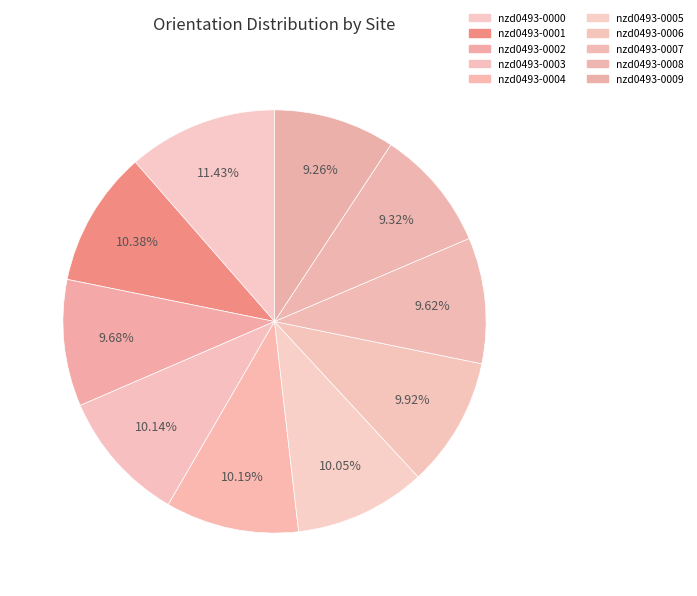

What percentage do nzd0493-0000 and nzd0493-0004 together represent?

21.6%